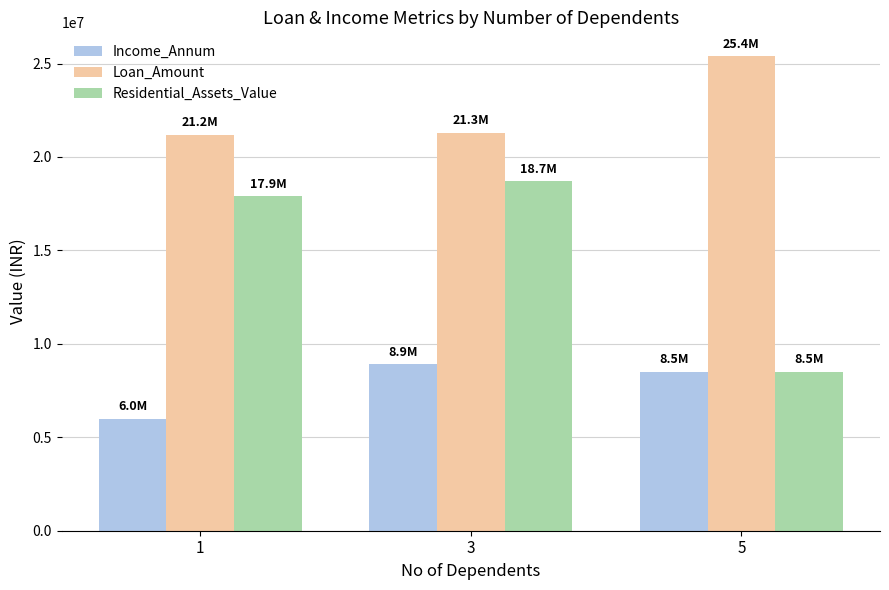

Read the Residential_Assets_Value value at 1, to the nearest 10.

17900000